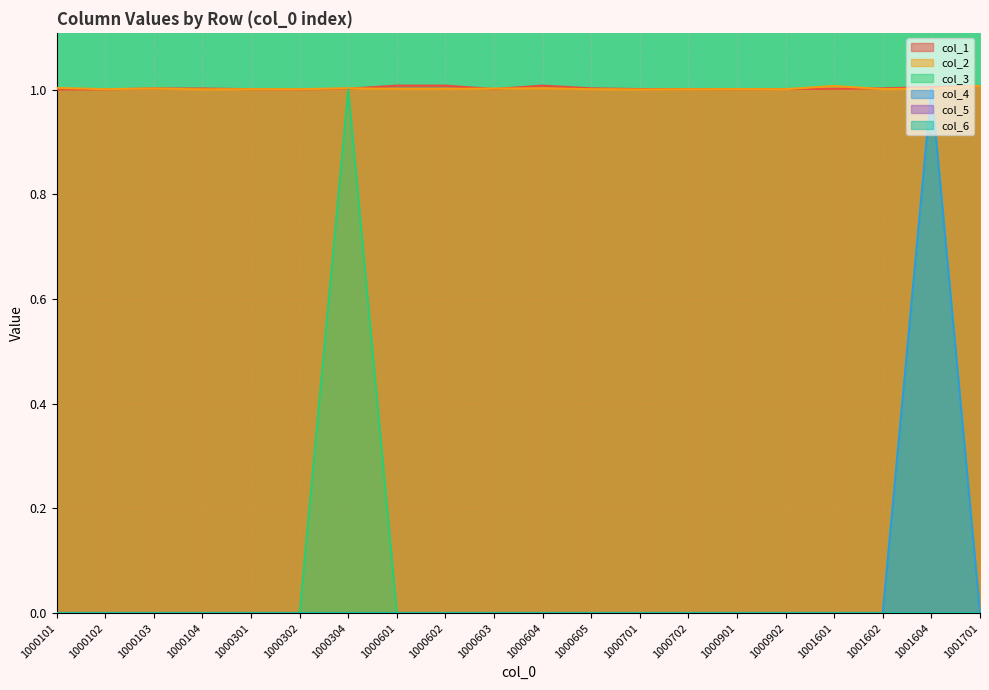

What is the value of the col_1 point at the 15th from the left?

1.0